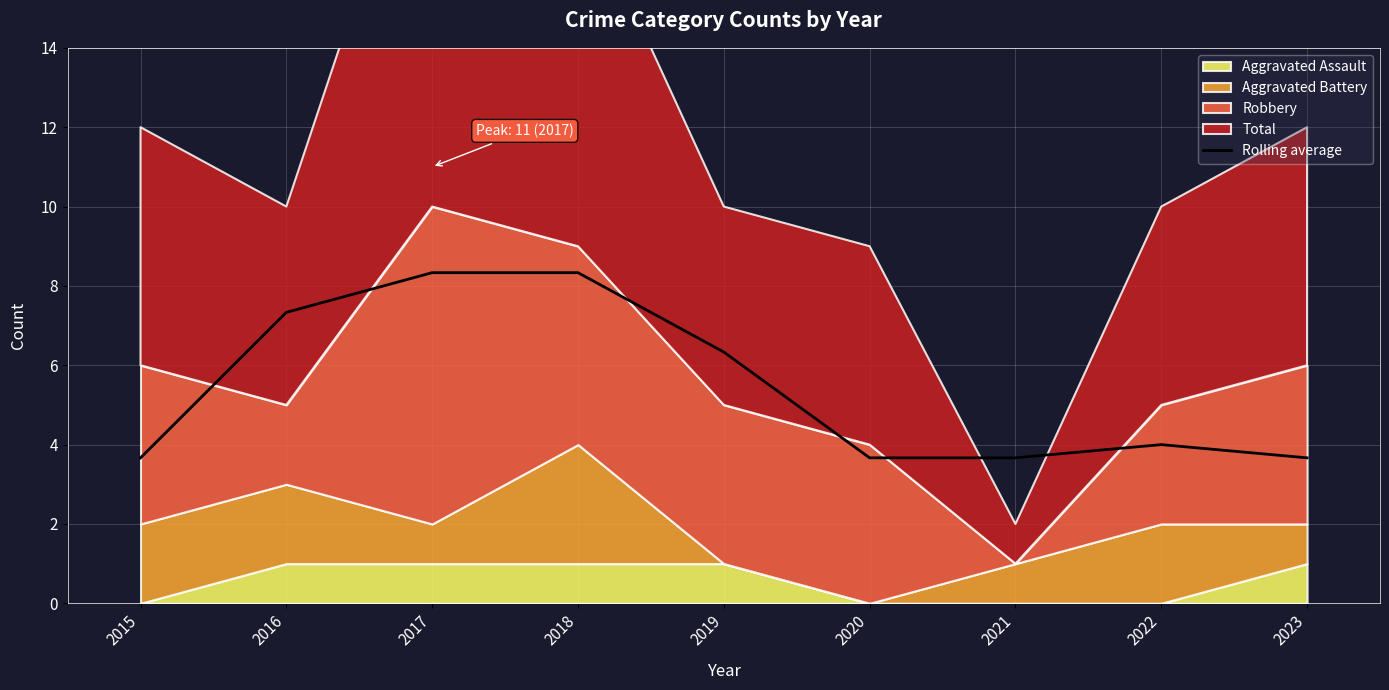

How many points are higher than both their immediate neighbors (excluding endpoints)?

1